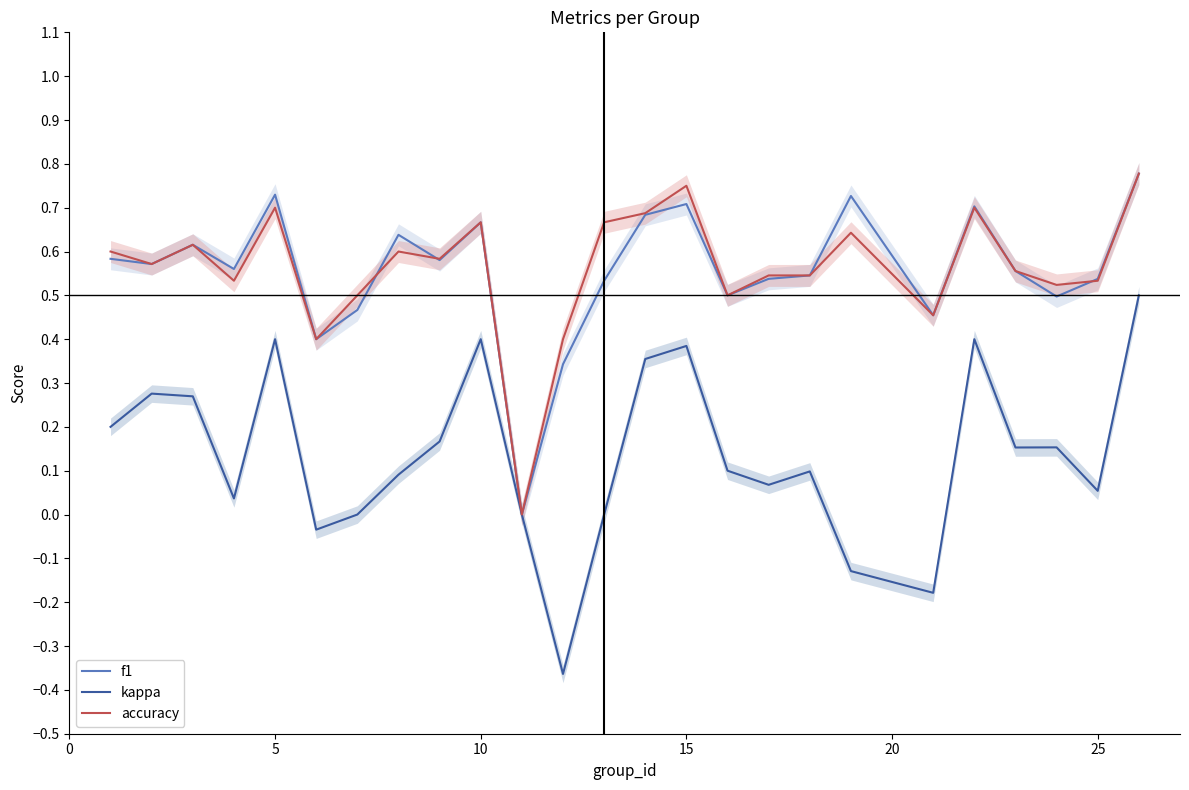

True or false: accuracy and kappa cross at least once.

False